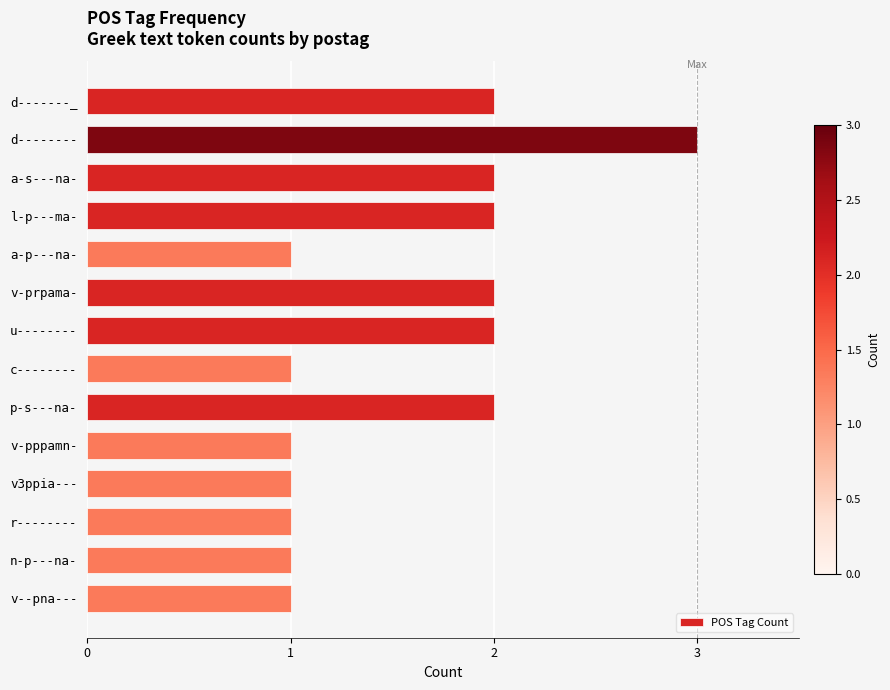

Reading top to bottom, transcribe all the data shown in this chart.

2	3	2	2	1	2	2	1	2	1	1	1	1	1